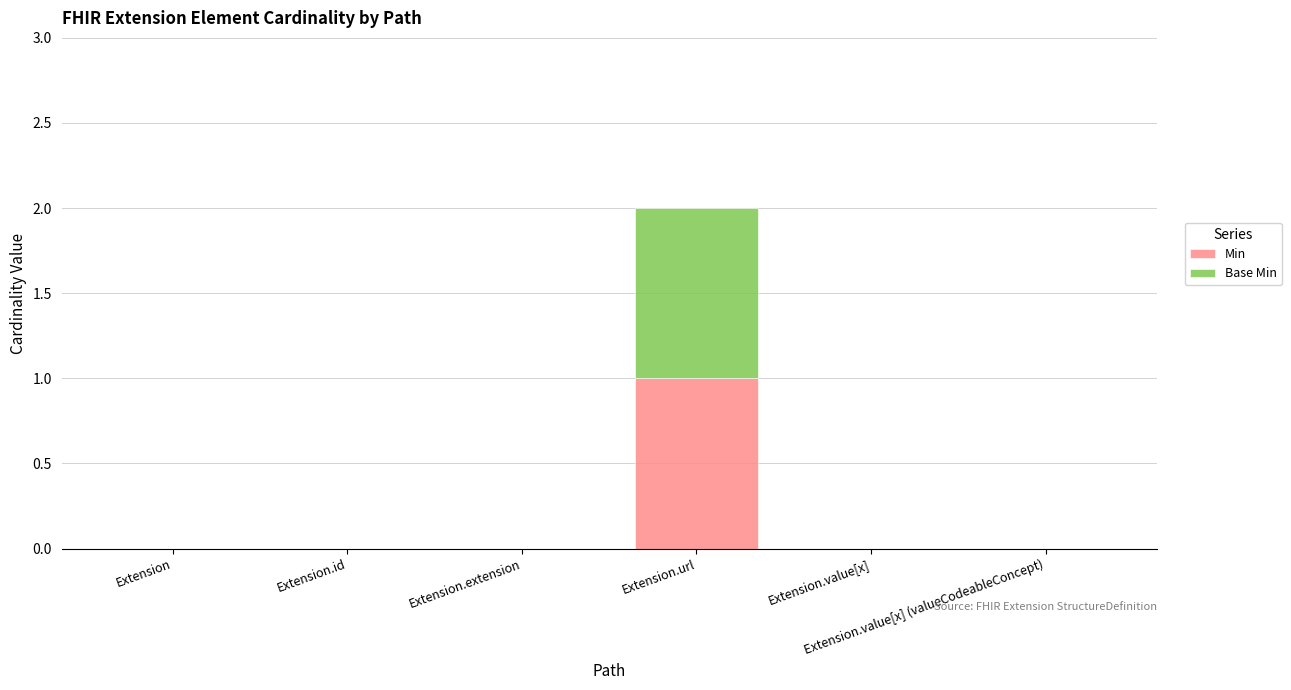

The value of Min at Extension.value[x] (valueCodeableConcept) is 0. True or false?

True